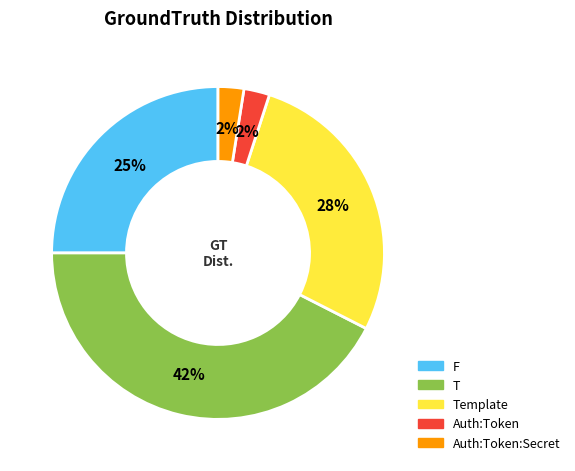

Is there any slice that represents more than half of the pie?

No